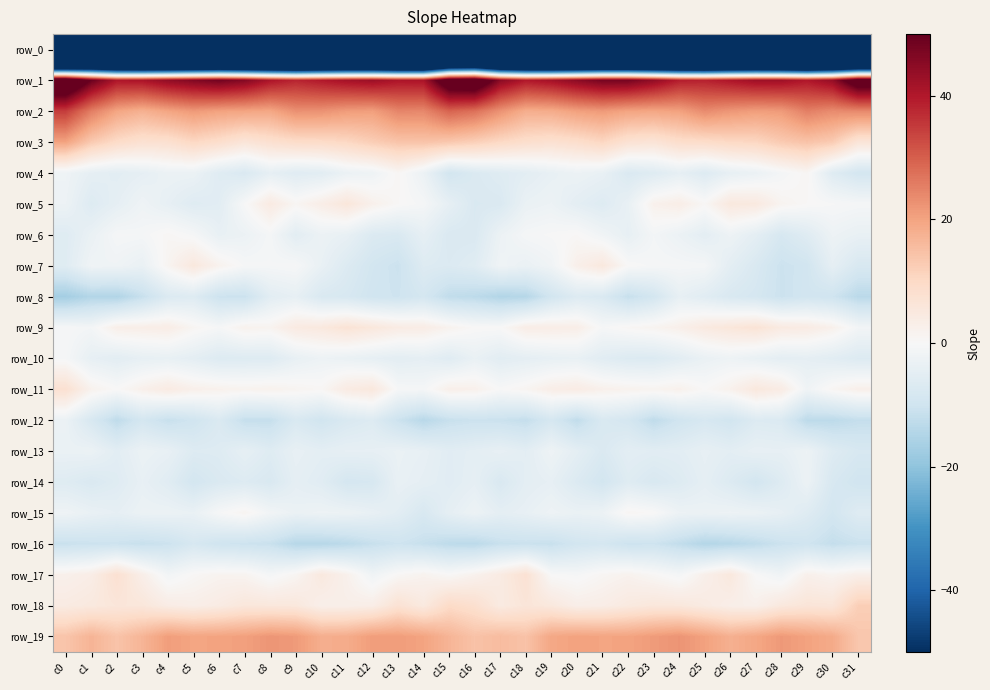

Reading left to right, extract all data points from this chart.

row_0: -251.2	-227.8	-230.4	-233.5	-237.4	-234.8	-233.0	-235.2	-234.2	-236.9	-233.5	-231.1	-233.9	-238.2	-238.0	-215.9	-212.5	-227.9	-231.0	-235.9	-236.5	-233.4	-233.9	-234.8	-234.7	-236.8	-231.8	-232.0	-235.0	-239.6	-234.1	-235.6
row_1: 64.1	49.4	40.6	41.0	44.3	46.4	48.3	46.1	40.9	38.2	40.0	41.8	43.0	40.7	41.0	58.6	60.5	45.2	40.1	41.9	45.1	47.8	47.9	44.3	39.2	38.6	40.6	42.6	42.5	40.2	43.8	57.4
row_2: 34.8	25.6	19.7	17.7	19.7	21.5	20.2	19.8	19.4	22.9	22.6	21.1	20.6	24.4	24.1	29.3	27.5	22.6	18.2	18.5	20.5	21.4	19.9	19.6	20.3	23.6	21.9	20.8	21.3	25.3	23.5	24.0
row_3: 20.1	13.1	9.5	7.6	8.0	10.3	8.7	6.2	7.9	9.2	9.5	10.3	12.4	14.1	14.3	13.4	12.0	10.1	8.6	7.8	8.7	10.6	7.3	6.5	8.8	9.2	10.2	10.6	13.0	14.4	12.8	6.3
row_4: -2.2	-4.5	-5.3	-4.4	-3.0	-3.0	-6.0	-7.5	-4.3	-6.0	-5.4	-3.0	-2.3	0.7	-2.8	-9.3	-7.2	-6.2	-5.2	-3.8	-2.7	-3.7	-7.3	-6.3	-4.4	-6.5	-4.1	-3.0	-1.0	0.8	-6.2	-9.1
row_5: -2.7	-6.5	-4.4	-2.2	-4.1	-6.2	-5.4	-0.2	4.3	1.0	3.3	5.8	2.4	0.4	-0.7	-4.3	-7.5	-7.3	-3.3	-2.7	-4.9	-6.4	-3.7	2.2	3.3	0.6	5.1	4.8	1.4	0.4	-0.3	-0.8
row_6: -6.2	-3.3	-0.6	-0.8	0.7	-0.6	-3.7	-2.8	-0.9	-5.3	-2.8	-3.8	-7.0	-7.5	-4.3	-7.4	-7.4	-2.8	-0.8	-0.2	0.4	-1.7	-4.1	-1.2	-2.9	-4.9	-2.5	-4.8	-8.2	-6.1	-2.6	-3.6
row_7: -6.0	-1.9	-2.1	-3.5	1.3	5.2	1.9	-0.5	-0.7	-0.4	-3.6	-6.8	-9.3	-10.7	-6.5	-7.0	-5.9	-2.0	-3.2	-1.9	2.7	5.1	0.2	-0.6	-0.7	-0.9	-5.0	-7.6	-10.7	-9.6	-4.5	-7.9
row_8: -16.9	-14.5	-14.9	-11.3	-7.0	-6.3	-10.5	-10.8	-5.3	-4.2	-7.5	-8.0	-9.8	-10.2	-8.8	-12.3	-13.0	-14.7	-14.2	-9.4	-6.5	-7.3	-11.4	-9.1	-4.0	-5.7	-7.6	-8.5	-10.7	-9.5	-10.1	-13.4
row_9: -0.4	-1.1	2.9	3.2	3.5	1.0	-0.5	2.0	1.5	4.4	5.0	6.8	5.5	4.0	3.7	1.7	0.2	0.1	3.4	3.5	3.2	-0.5	0.7	1.5	2.6	4.7	5.7	6.8	4.5	4.0	2.3	-1.2
row_10: -0.6	-4.1	-5.3	-4.1	-3.8	-4.8	-6.6	-6.5	-6.4	-3.8	-2.6	-3.3	-4.2	-5.0	-4.5	-5.9	-3.5	-5.4	-4.6	-4.0	-3.6	-5.6	-6.8	-6.9	-5.3	-3.3	-2.4	-3.6	-4.9	-4.5	-5.5	-6.8
row_11: 7.7	1.9	0.1	2.5	4.3	2.6	2.1	1.6	2.1	1.3	0.7	4.2	5.3	-0.4	-0.7	2.7	2.4	-0.0	1.2	3.2	3.9	2.4	1.9	1.5	2.2	0.3	2.1	5.3	3.9	-1.9	0.9	2.7
row_12: -3.0	-8.0	-12.7	-8.9	-11.3	-9.8	-7.3	-11.6	-11.6	-7.7	-9.7	-7.6	-6.6	-10.6	-13.7	-11.4	-10.6	-10.9	-11.8	-8.5	-12.3	-7.6	-8.8	-12.6	-9.8	-8.2	-9.5	-6.7	-7.1	-13.1	-13.1	-11.8
row_13: -3.3	-3.0	-5.3	-3.1	-3.8	-6.5	-6.4	-4.3	-6.2	-4.0	-4.9	-4.2	-4.1	-3.4	-3.9	-5.6	-4.8	-4.0	-5.1	-2.4	-4.8	-7.3	-5.0	-5.5	-5.3	-4.1	-5.0	-3.9	-4.2	-2.7	-6.4	-8.1
row_14: -6.2	-7.5	-6.1	-3.9	-5.8	-9.1	-7.4	-6.6	-7.7	-4.6	-5.7	-8.7	-8.2	-3.6	-4.5	-5.7	-4.5	-7.6	-4.9	-4.2	-6.9	-9.3	-6.2	-7.8	-6.6	-4.6	-6.8	-9.2	-6.5	-2.7	-8.0	-9.8
row_15: -2.2	-3.5	-4.3	-3.0	-2.9	-3.4	-0.4	1.2	-1.5	-3.1	-2.5	-2.7	-3.8	-5.2	-7.9	-4.5	-2.7	-4.7	-3.9	-2.4	-3.3	-2.8	0.9	0.2	-2.6	-2.9	-2.5	-3.0	-4.1	-6.2	-9.1	-6.2
row_16: -11.0	-10.6	-10.5	-11.3	-10.6	-8.2	-10.0	-10.5	-11.1	-13.9	-14.0	-13.0	-11.3	-10.2	-11.4	-12.9	-13.2	-11.2	-10.9	-11.3	-9.3	-8.7	-10.6	-10.3	-12.2	-14.4	-13.8	-12.4	-10.7	-10.0	-11.9	-10.9
row_17: 2.4	3.5	7.7	3.0	-1.4	0.5	1.5	1.4	-0.8	1.1	5.0	2.3	-1.9	0.5	1.8	0.3	2.0	4.2	7.3	-0.0	-0.6	0.9	1.9	0.6	-0.9	2.6	5.2	0.0	-2.0	2.4	1.4	2.8
row_18: 4.3	4.9	5.9	5.7	3.8	3.1	4.1	5.6	5.5	5.3	2.8	2.9	3.3	7.3	4.8	9.6	8.2	4.4	6.2	5.2	3.1	3.4	4.8	5.7	5.4	4.3	3.0	2.5	5.2	6.3	6.1	12.2
row_19: 14.0	17.1	14.2	17.0	20.8	19.8	20.1	20.6	22.1	21.4	18.2	18.6	21.0	21.0	20.0	17.0	14.4	15.7	14.4	19.4	20.2	19.9	20.0	21.3	22.3	20.3	17.8	19.4	21.6	20.2	18.8	13.6